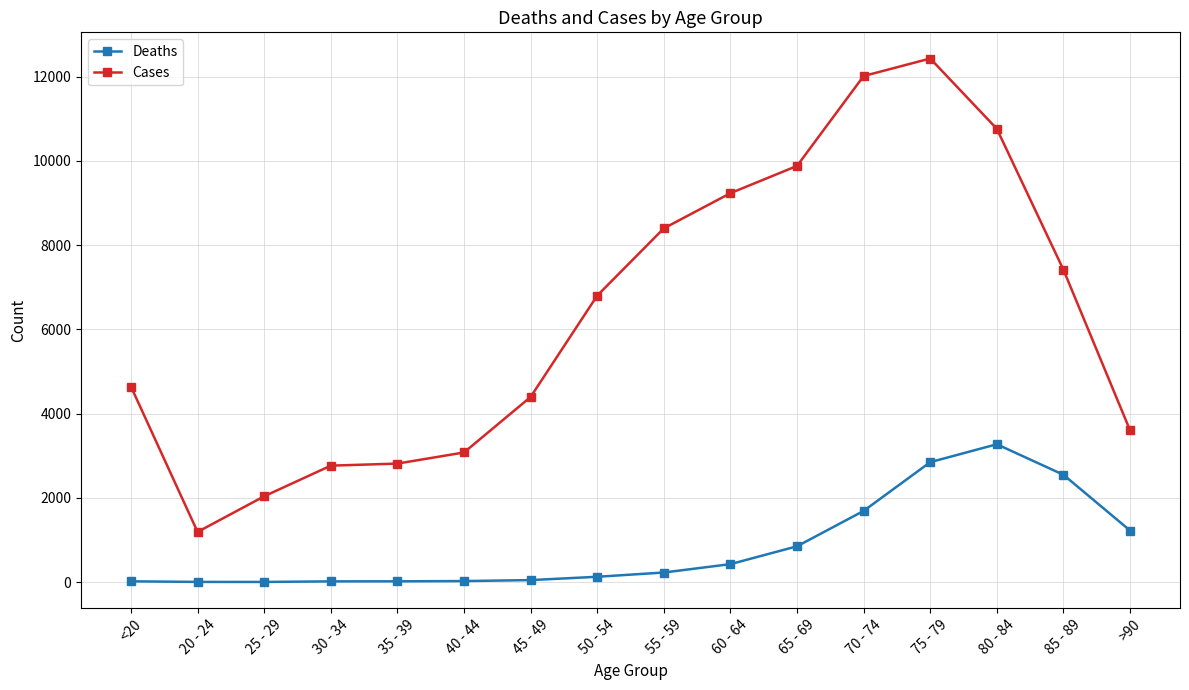

What is the difference between the second highest and second lowest values in the Deaths series?

2844